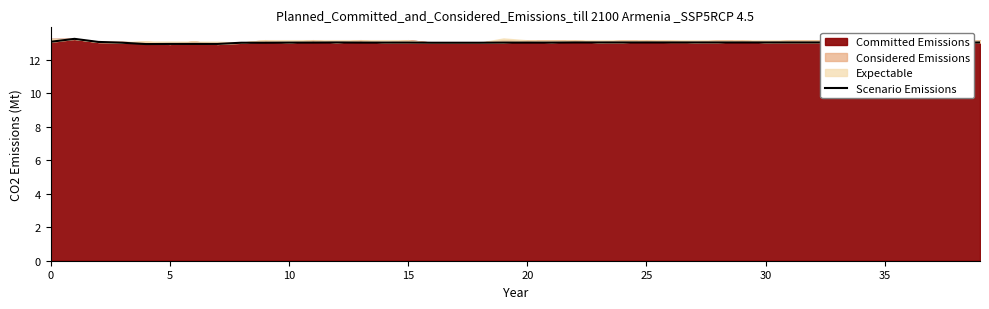

What is the value of the 33rd point from the left?

13.1